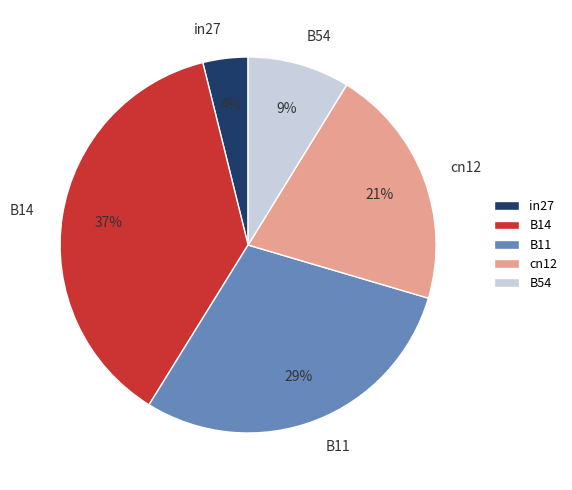

Combined, do B11 and B14 account for over 50%?

Yes